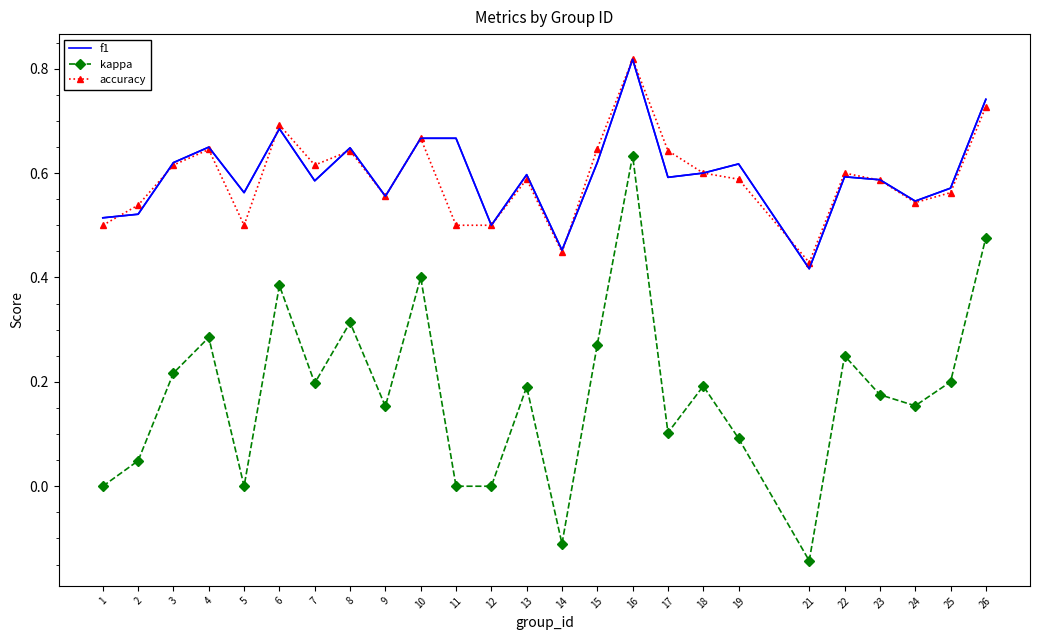

What is the total value across all series at 19?

1.3